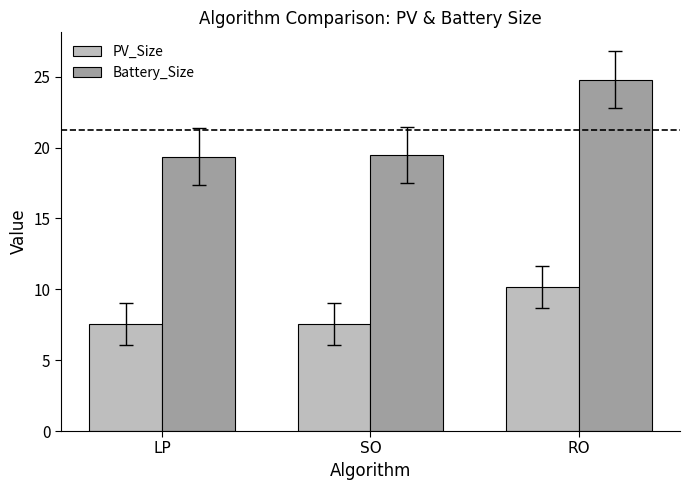

True or false: PV_Size has a value of 17.6 at RO.

False